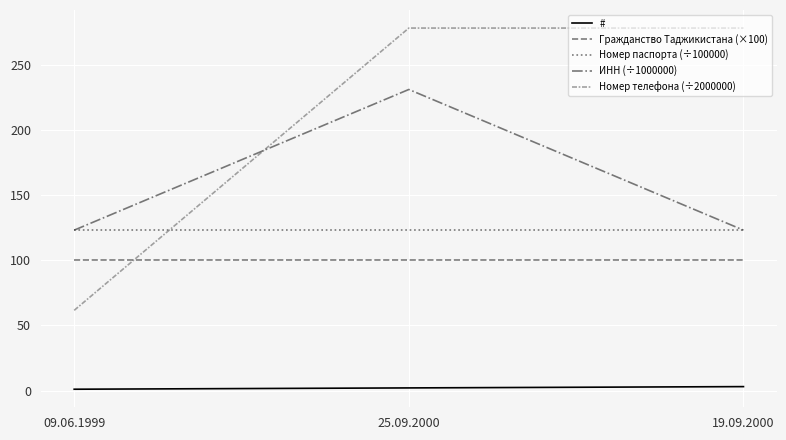

Which series has the widest spread of values?

Номер телефона (÷2000000)